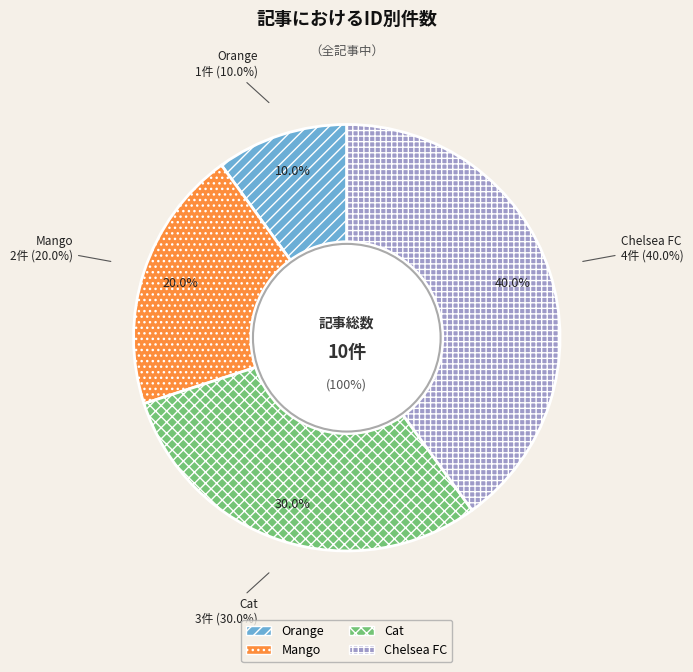

Is there any slice that represents more than half of the pie?

No